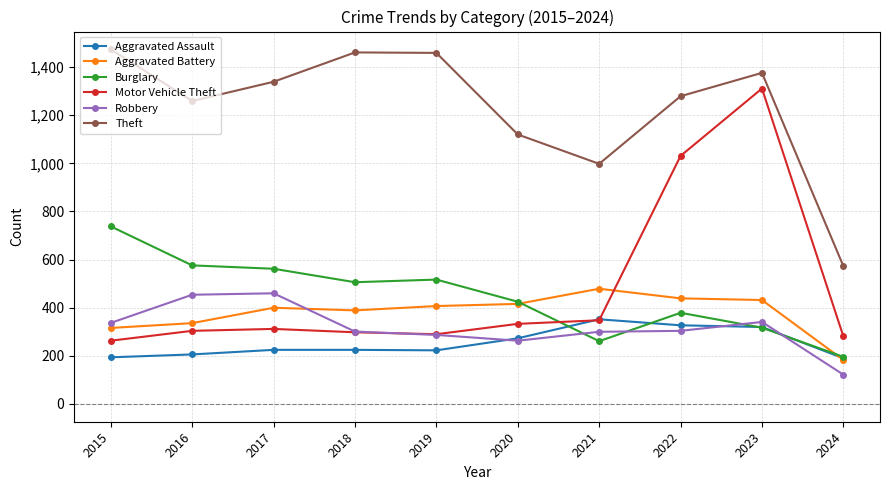

What is the difference between the maximum and minimum values in the Robbery series?

338